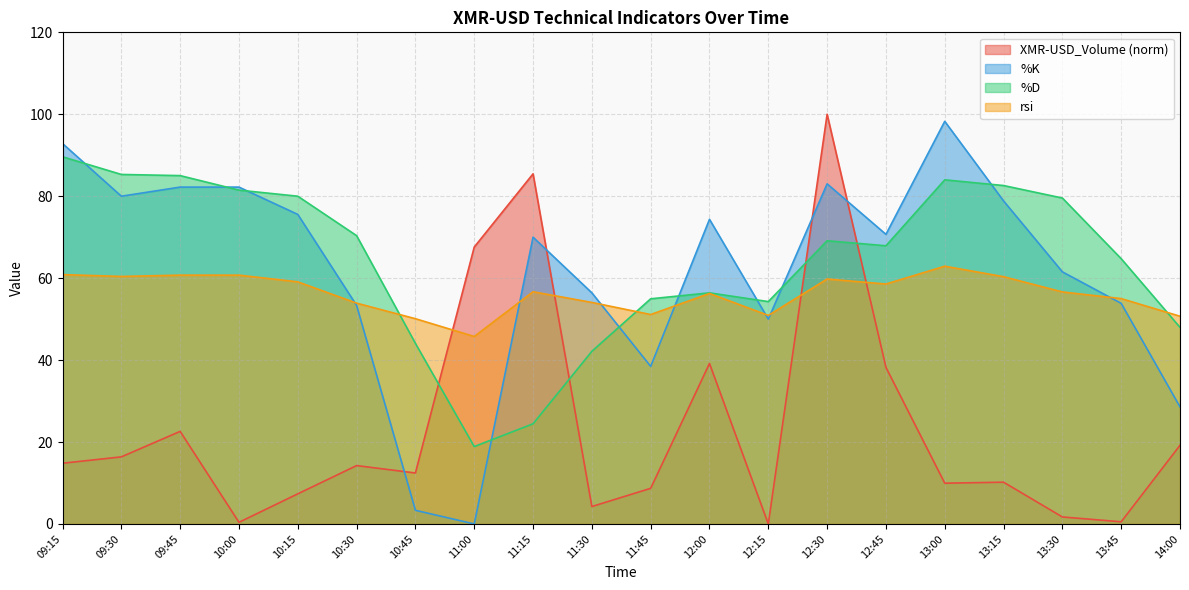

What is the approximate value of %D at 12:00?

56.4